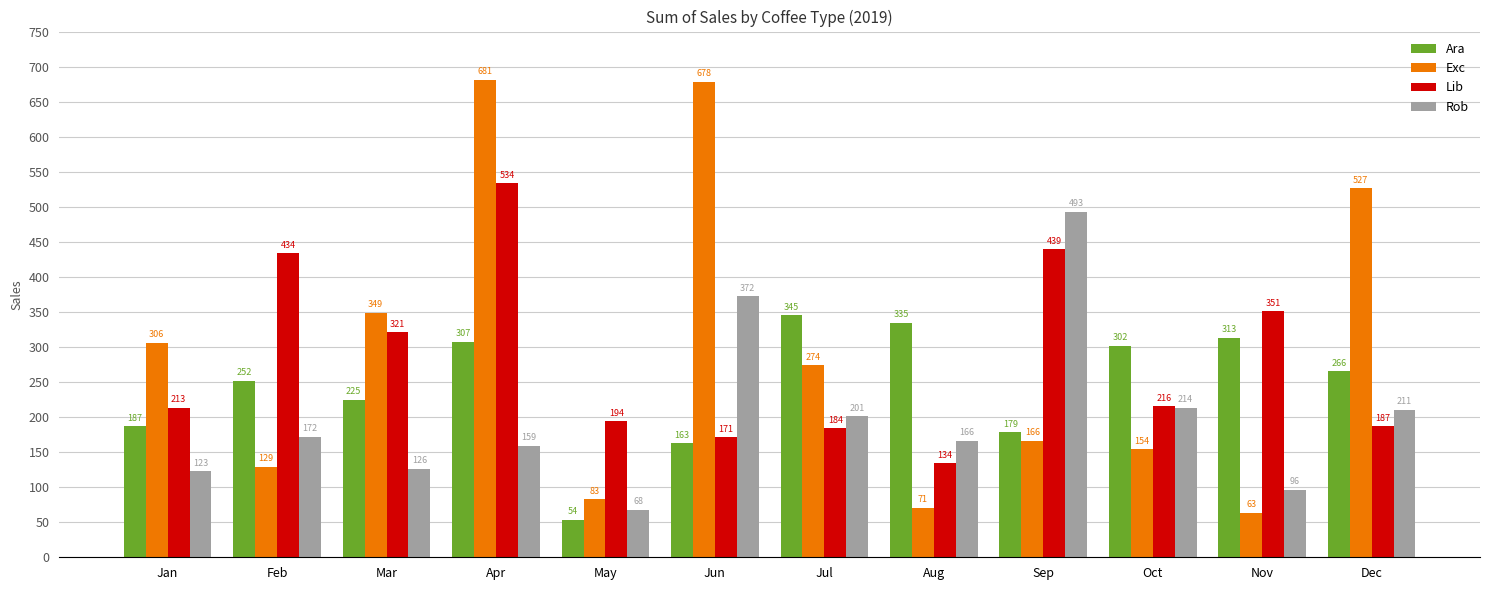

Is it true that Rob equals 492.9 at Sep?

True